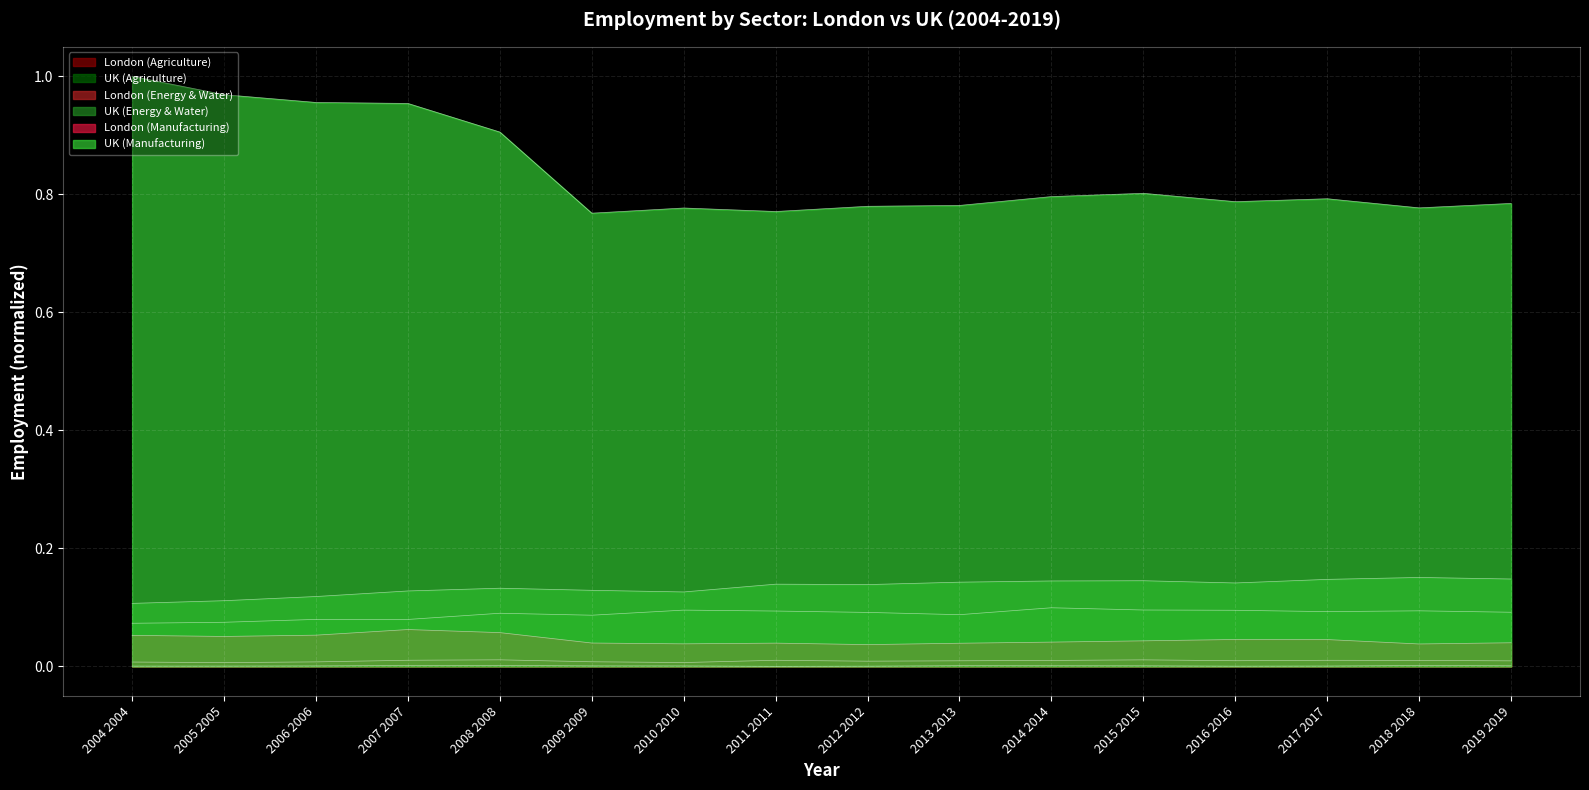

What are all the series names shown in the legend?

London (Agriculture), UK (Agriculture), London (Energy & Water), UK (Energy & Water), London (Manufacturing), UK (Manufacturing)